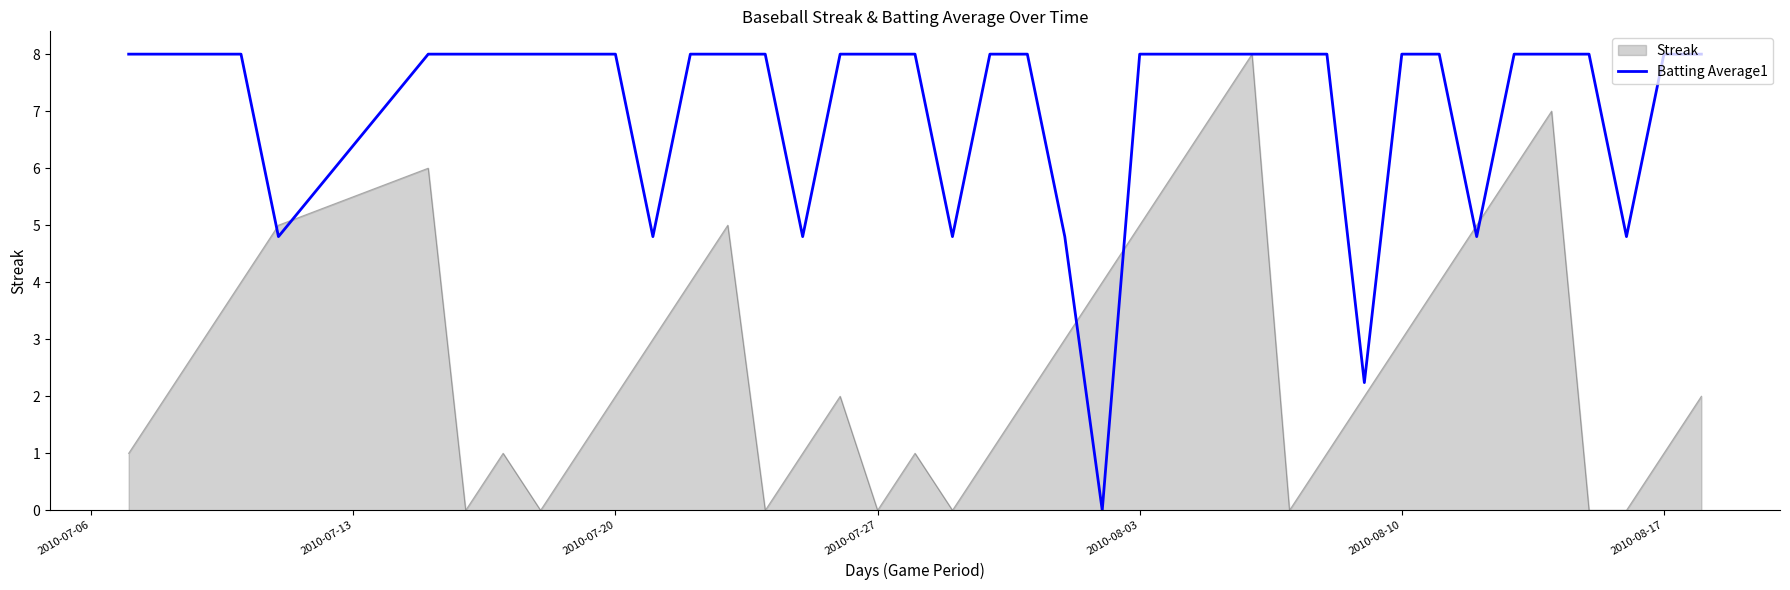

List the series in order of their overall mean, highest first.

Batting Average1, Streak